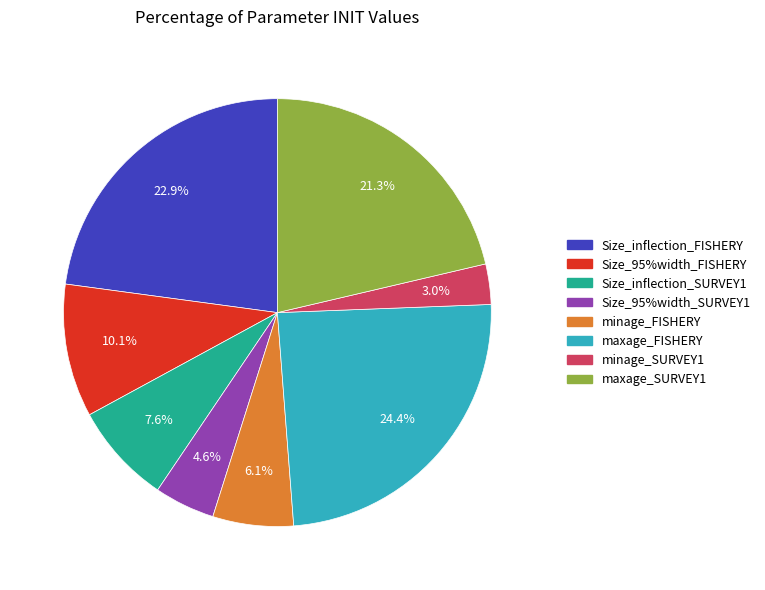

Rank the categories by value from lowest to highest.

minage_SURVEY1, Size_95%width_SURVEY1, minage_FISHERY, Size_inflection_SURVEY1, Size_95%width_FISHERY, maxage_SURVEY1, Size_inflection_FISHERY, maxage_FISHERY